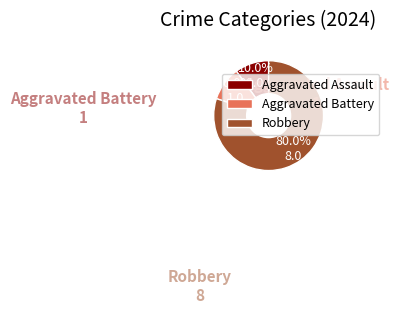

Is it true that Robbery is 80% of the pie?

True